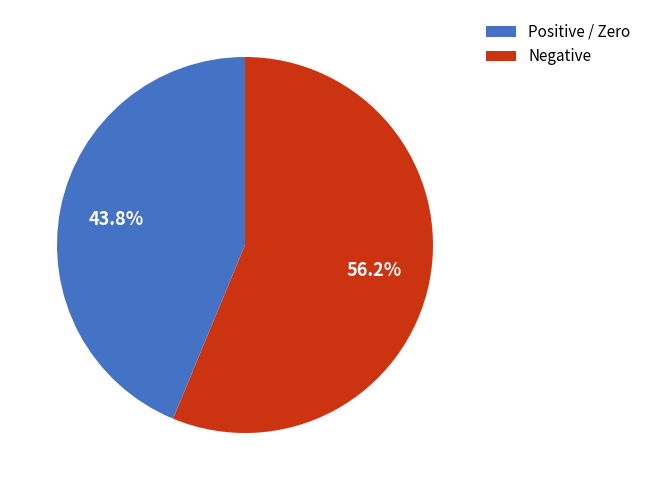

What is the total percentage of Positive / Zero and Negative?

100.0%